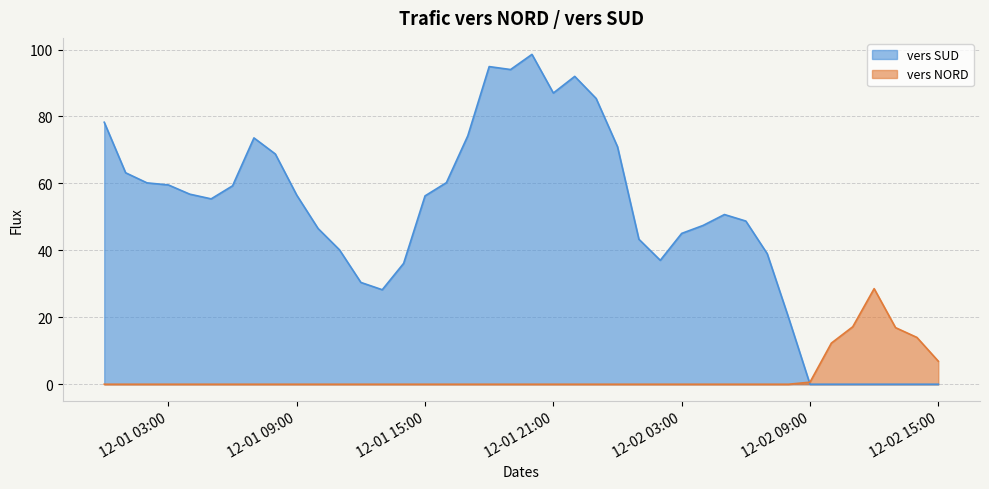

How many series are shown in this chart?

2